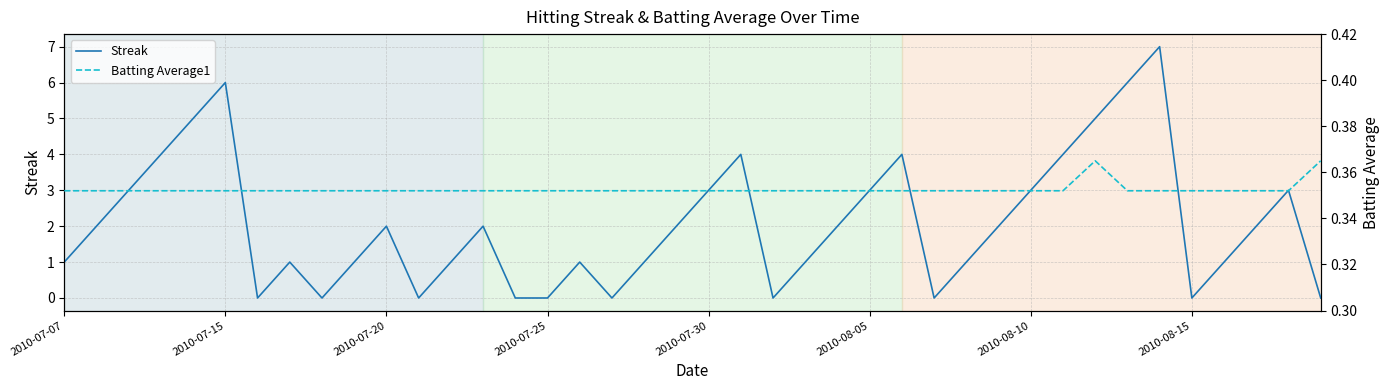

What is the value of the Streak point at the 22nd from the left?

4.0